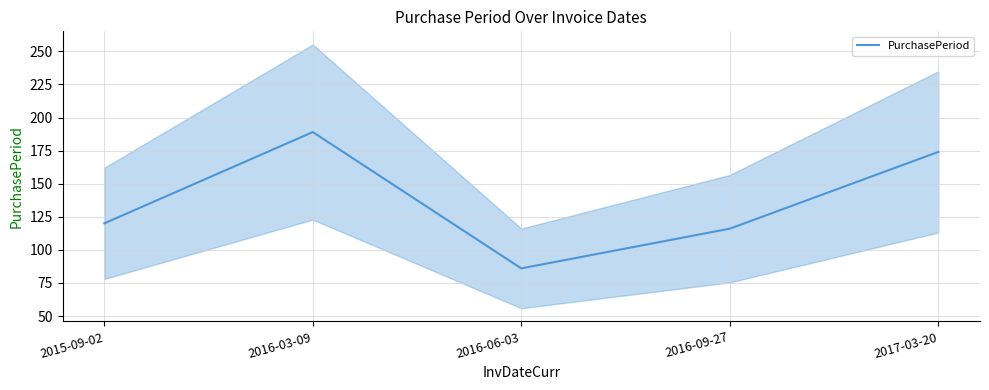

What is the label of the 4th point from the left?

2016-09-27